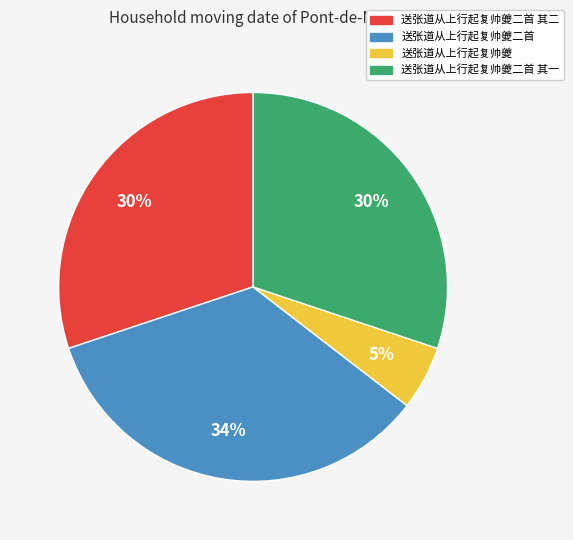

Does any single category account for the majority?

No